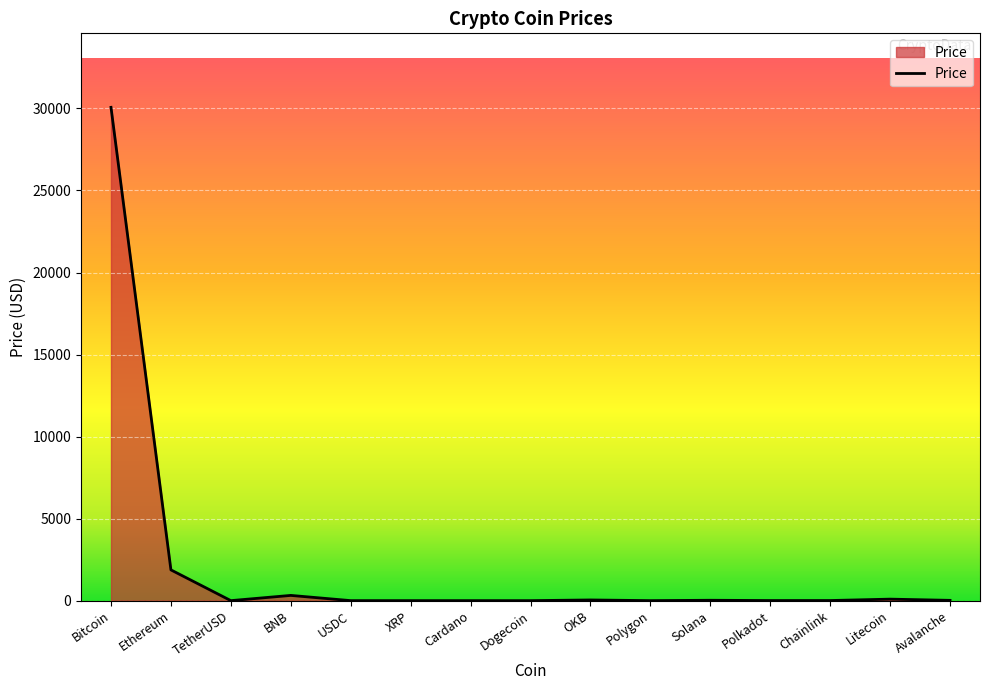

At which label is the value closest to 15034?

Ethereum